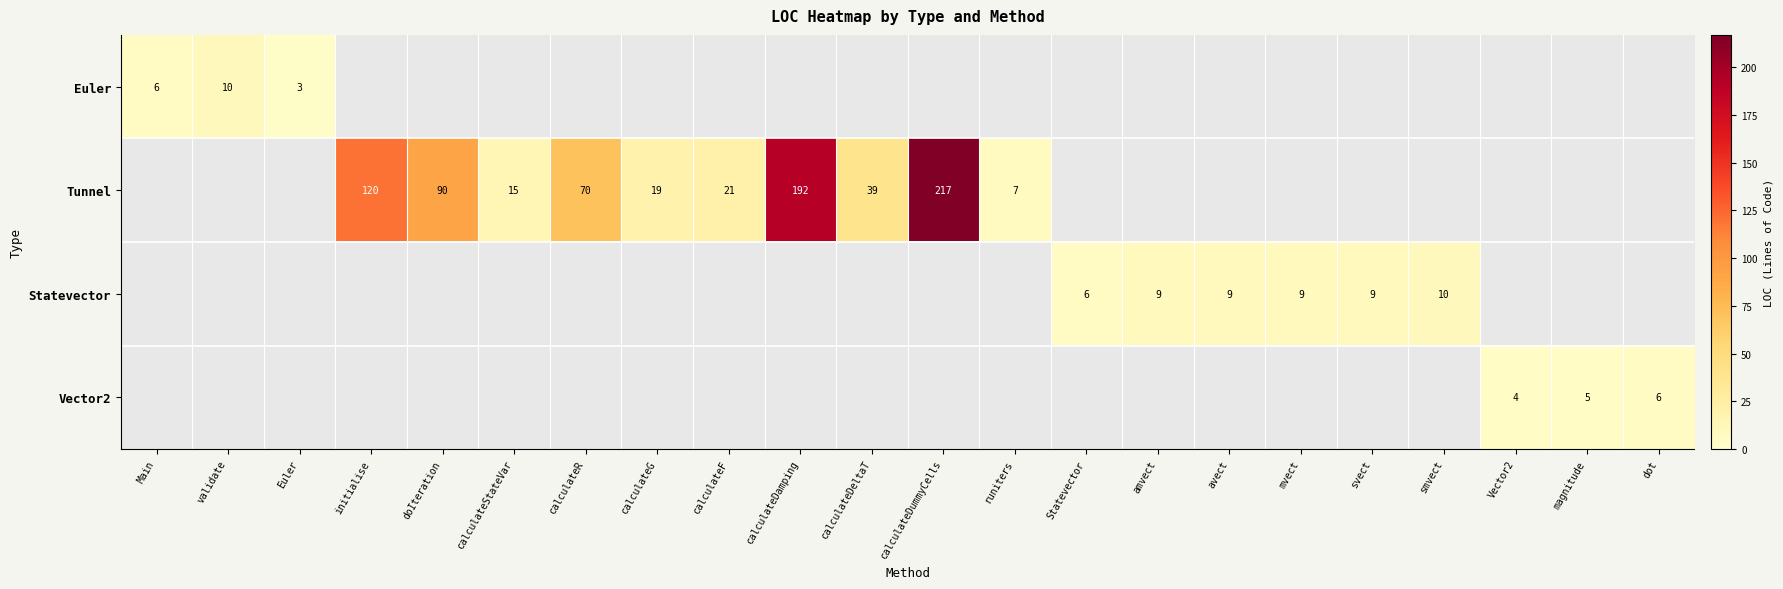

Is it true that Euler equals 5 at validate?

False